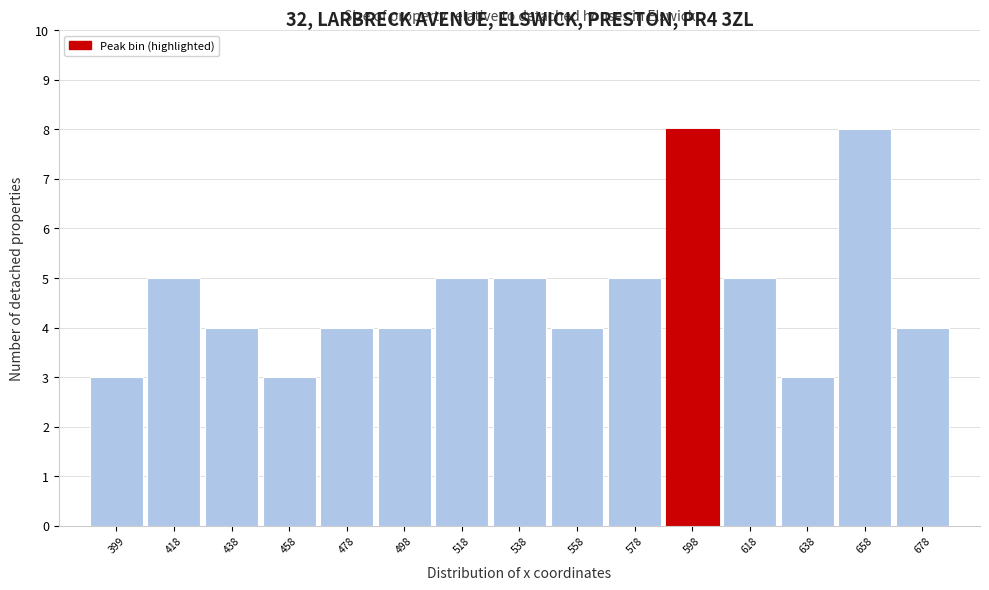

Reading left to right, extract all data points from this chart.

3	5	4	3	4	4	5	5	4	5	8	5	3	8	4